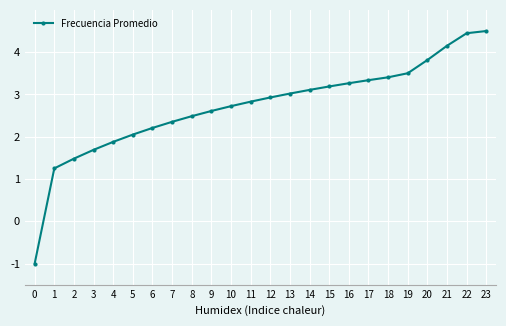

Which has a higher value, 23 or 7?

23